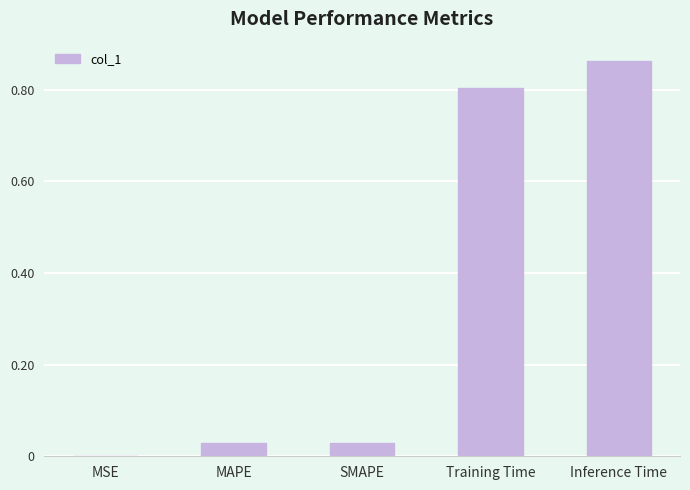

What is the approximate value at Training Time?

0.8